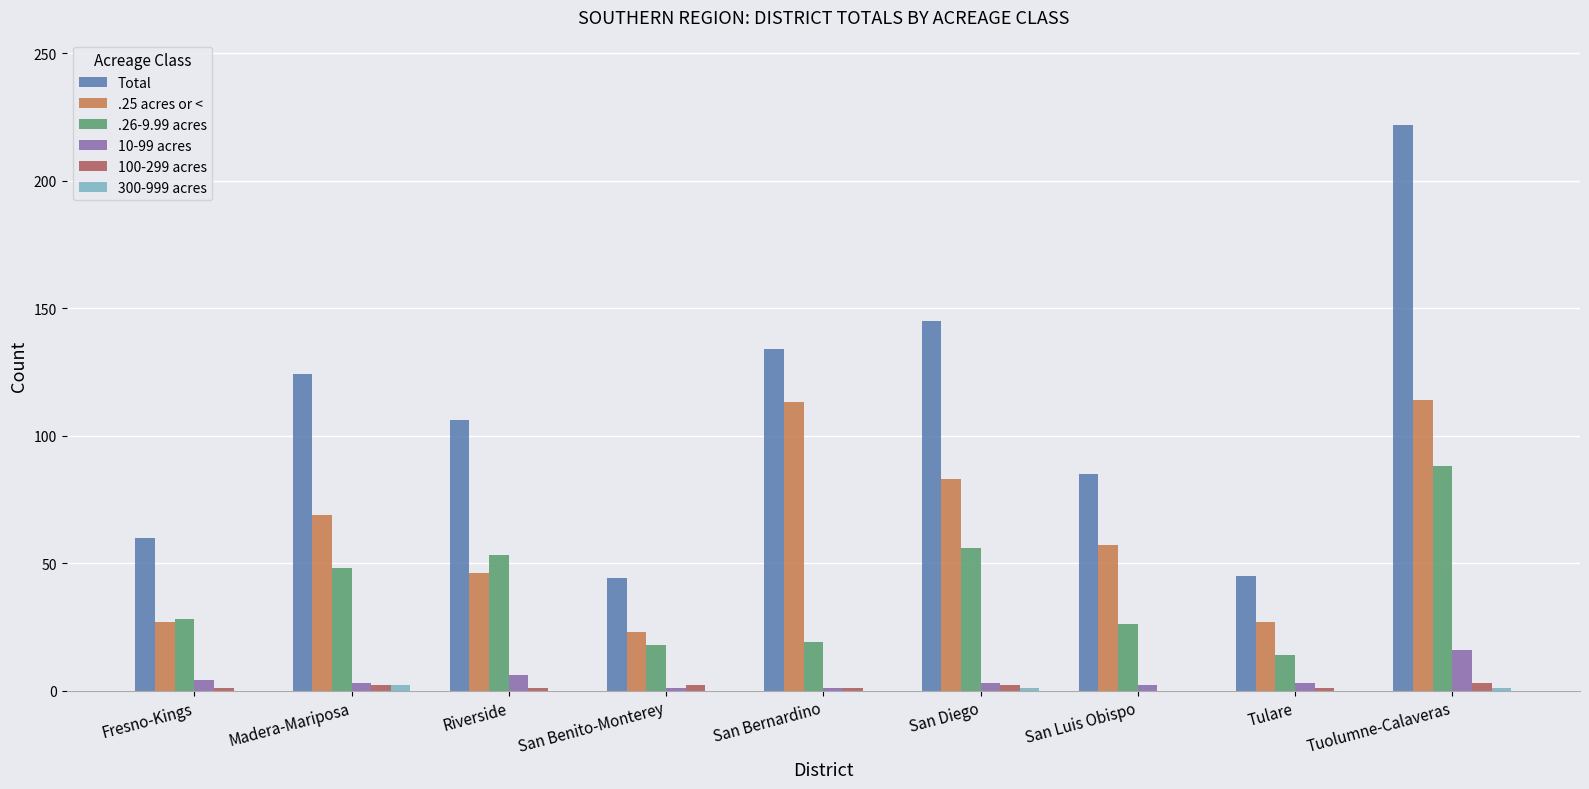

The Total series shows 72 at San Bernardino. True or false?

False